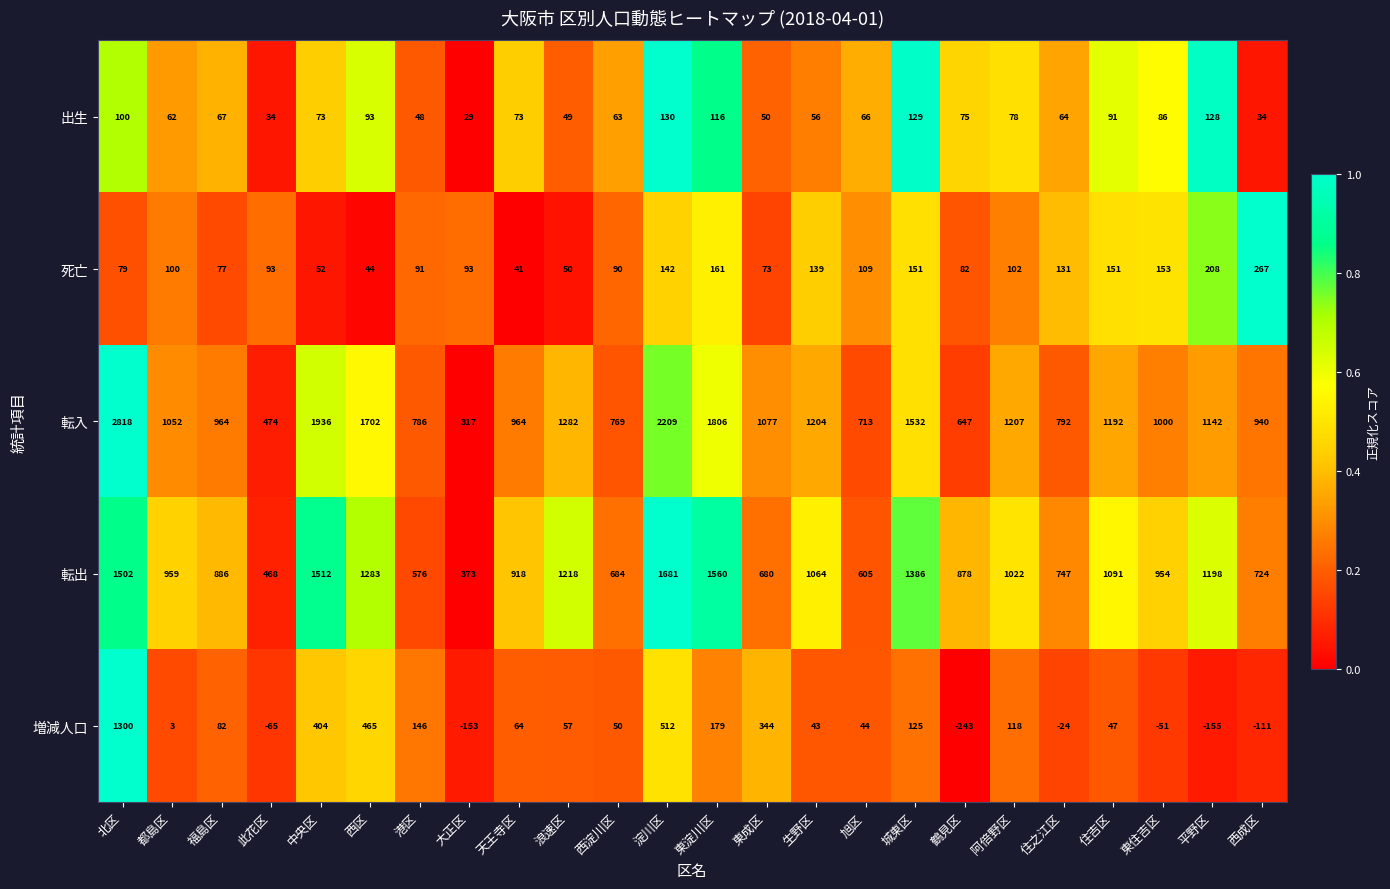

Where is 転入 nearest to the value 1567?

城東区